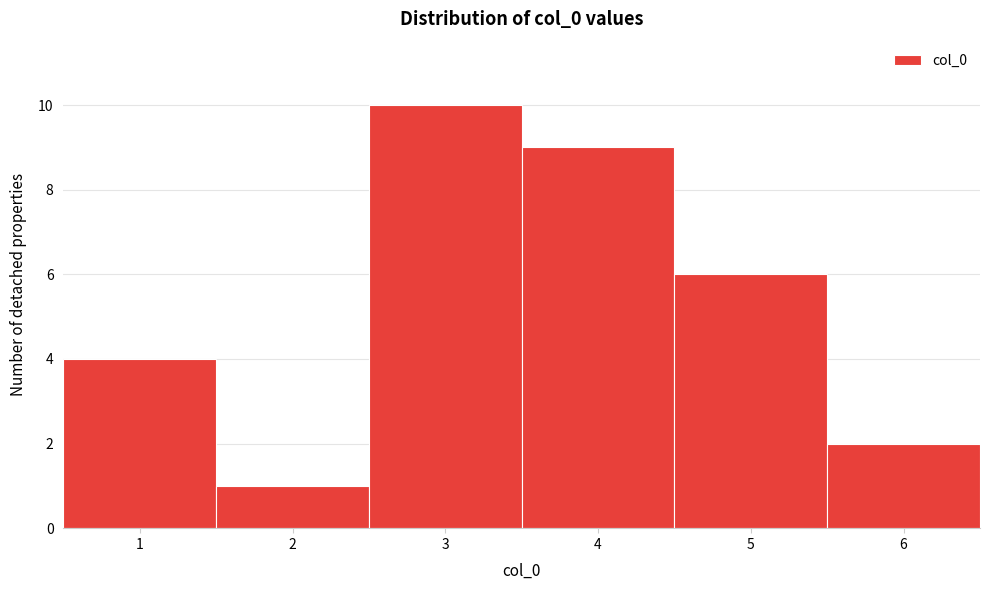

Reading left to right, list every bar in this chart as the range it spans on the x-axis followed by its height. The values are not printed on the chart, so give them approximately, as read against the axis.

0.5 to 1.5: 4
1.5 to 2.5: 1
2.5 to 3.5: 10
3.5 to 4.5: 9
4.5 to 5.5: 6
5.5 to 6.5: 2